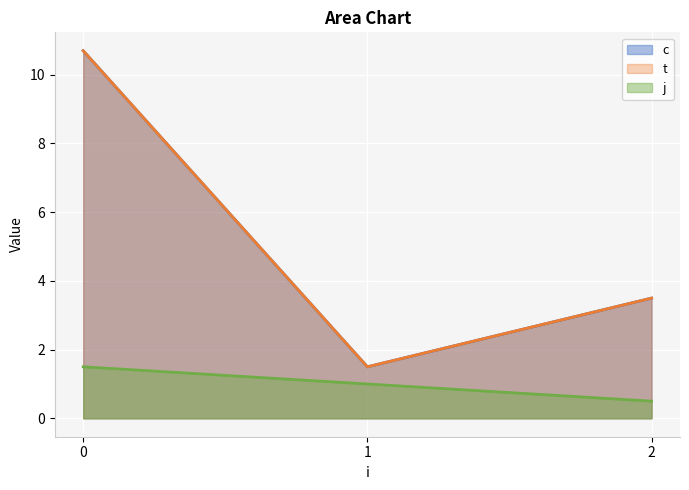

What value does the j series have at 1?

1.0